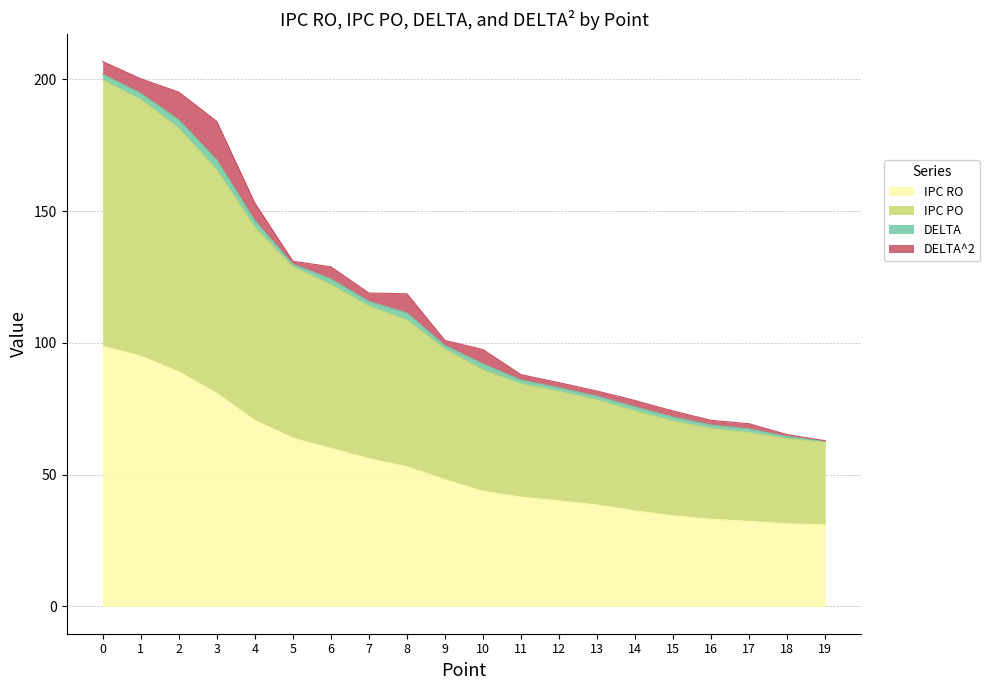

What is the sum of the IPC RO values at 9 and 1?

143.1